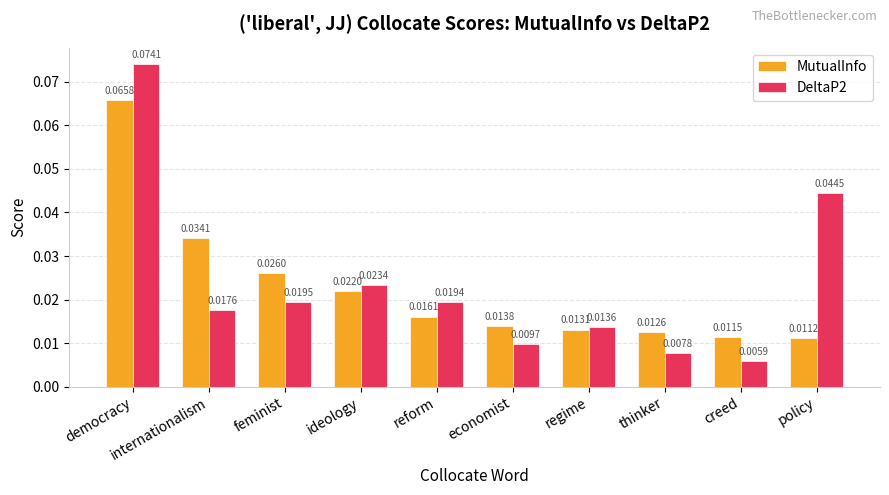

Count the number of categories in the chart.

10